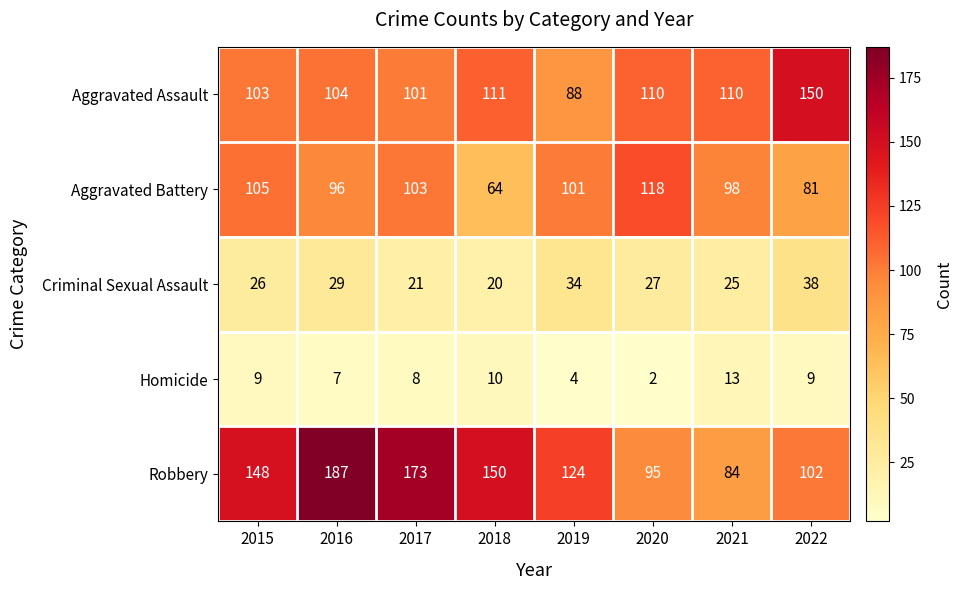

Which series has the largest range (max minus min)?

Robbery